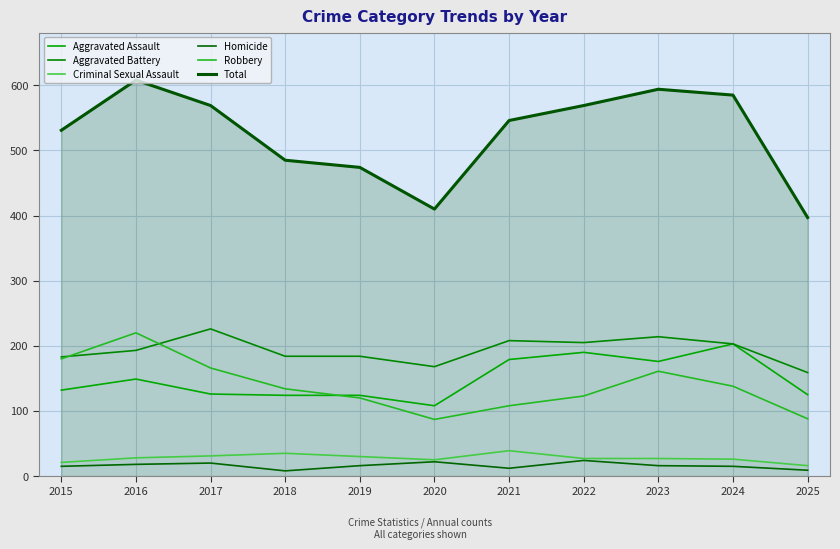

In Criminal Sexual Assault, how many points are lower than both neighbors (excluding endpoints)?

1